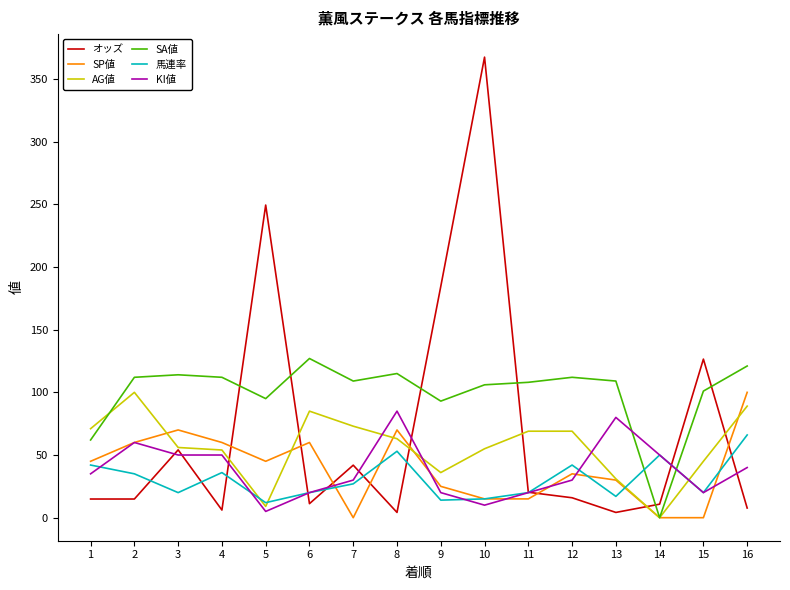

The value of AG値 at 12 is 69.0. True or false?

True